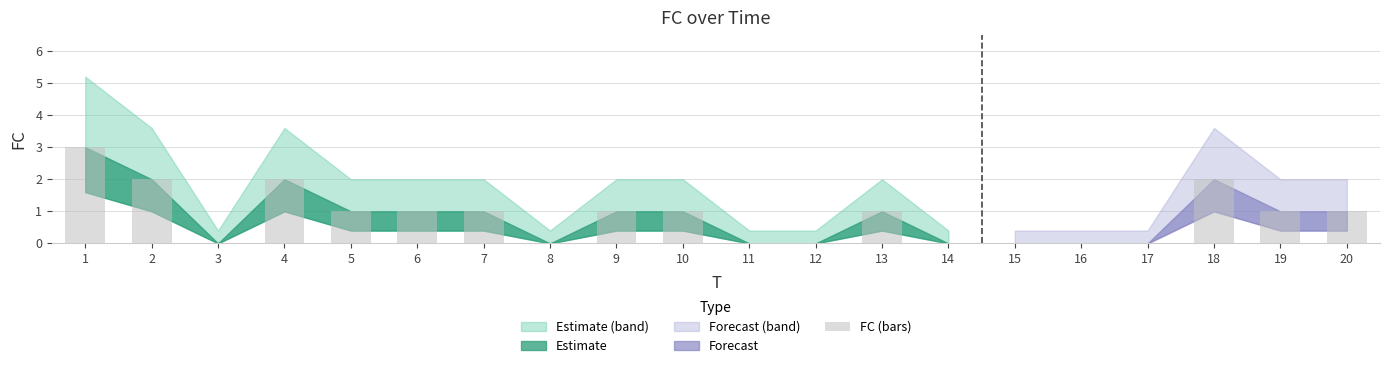

Does the chart contain stacked bars?

No